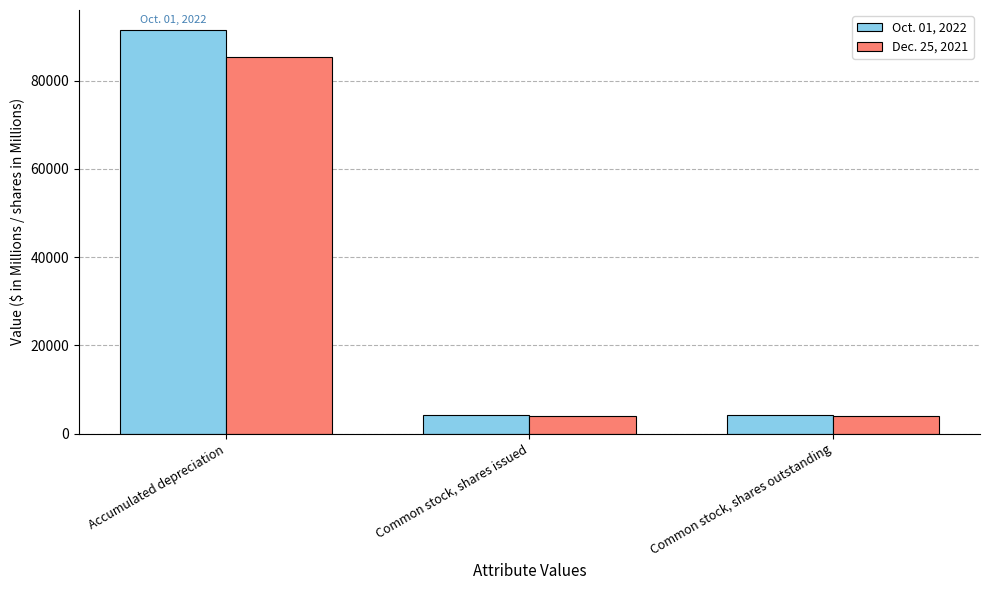

What is the difference between the highest and lowest values at Accumulated depreciation?

6123